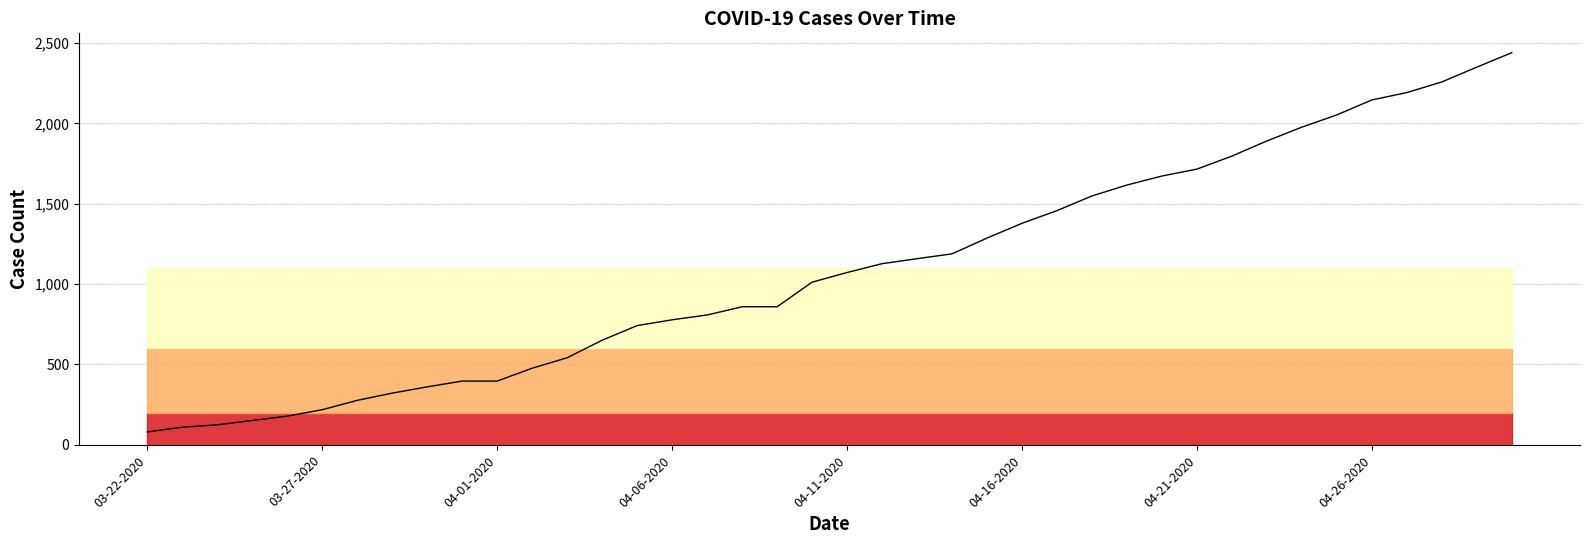

The chart shows a value of 1377 at 04-16-2020. True or false?

True